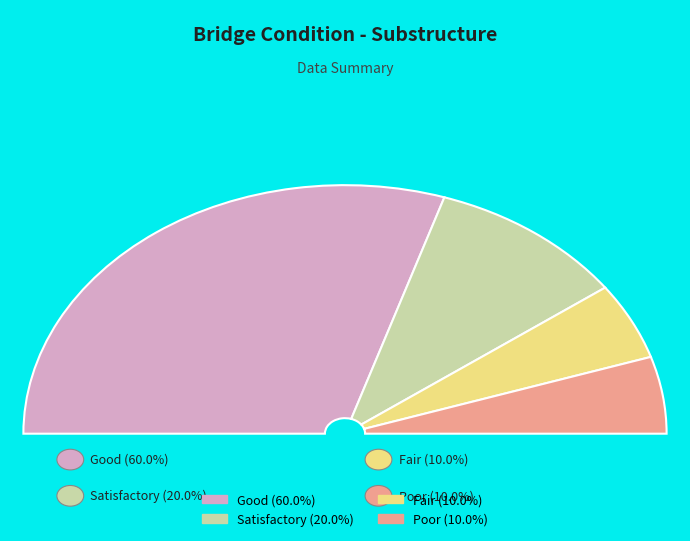

Which has a higher value, 40000 or 40000?

40000